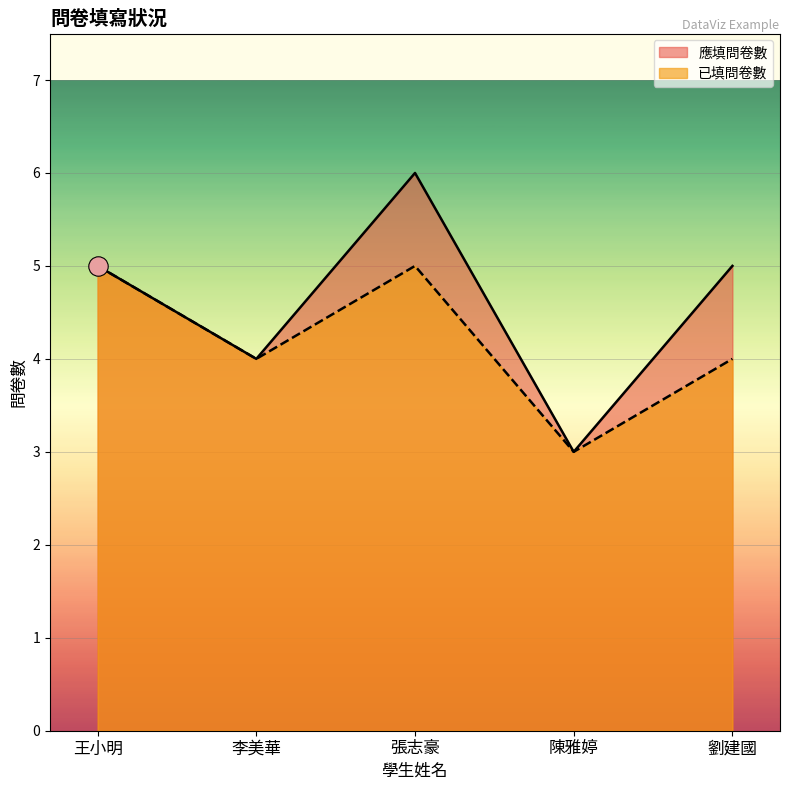

What is the value of the 應填問卷數 point at the 5th from the left?

5